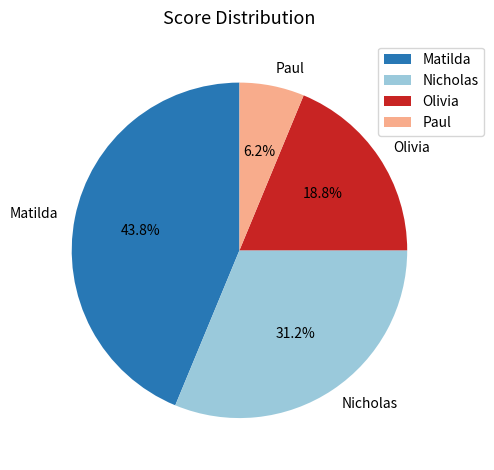

What percentage is NOT represented by Nicholas?

68.8%